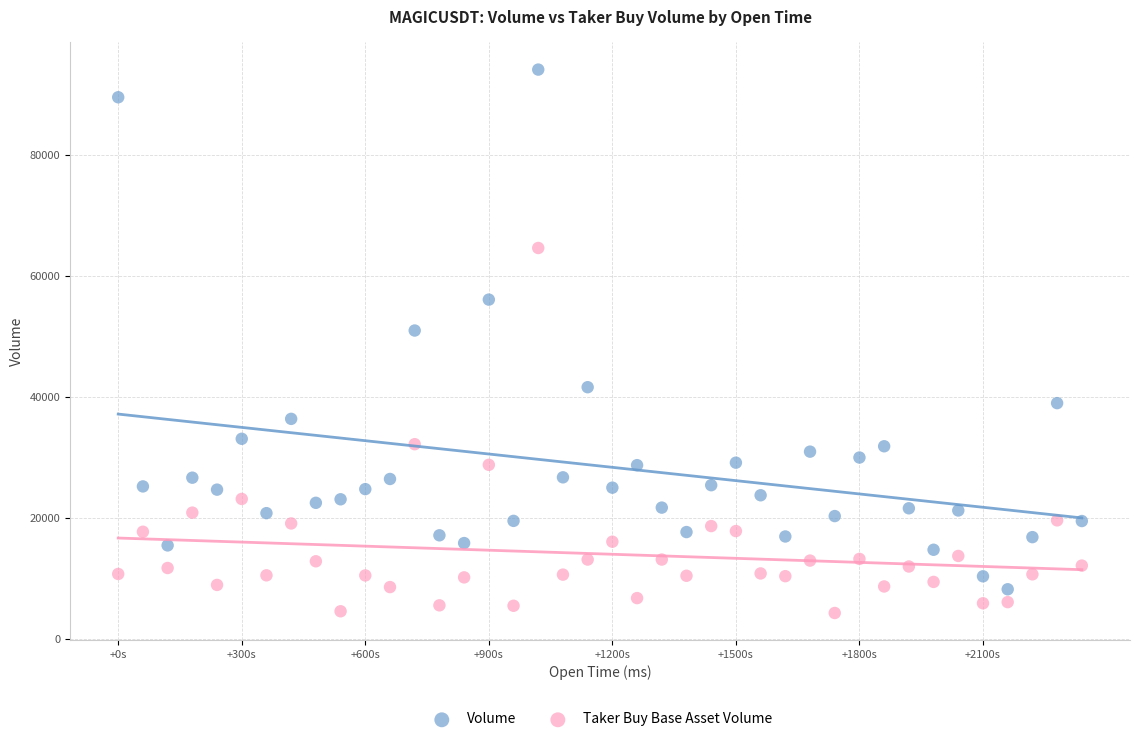

Across all data points, what is the range of X values (max minus min)?

2340000.0